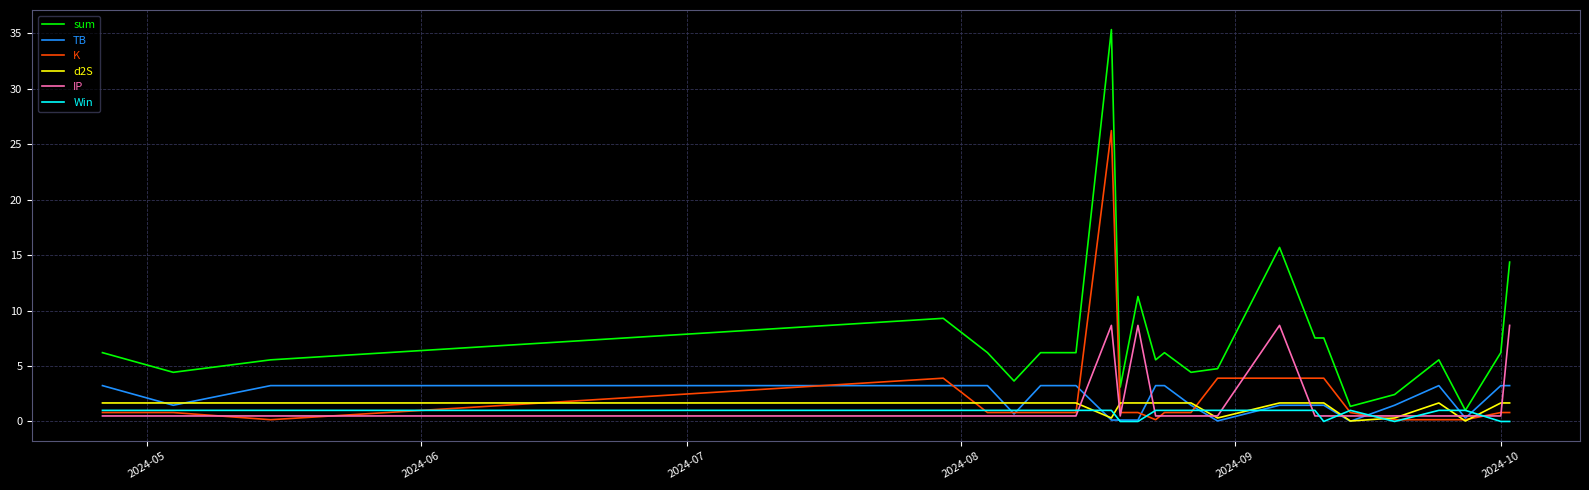

True or false: IP and TB intersect in this chart.

True